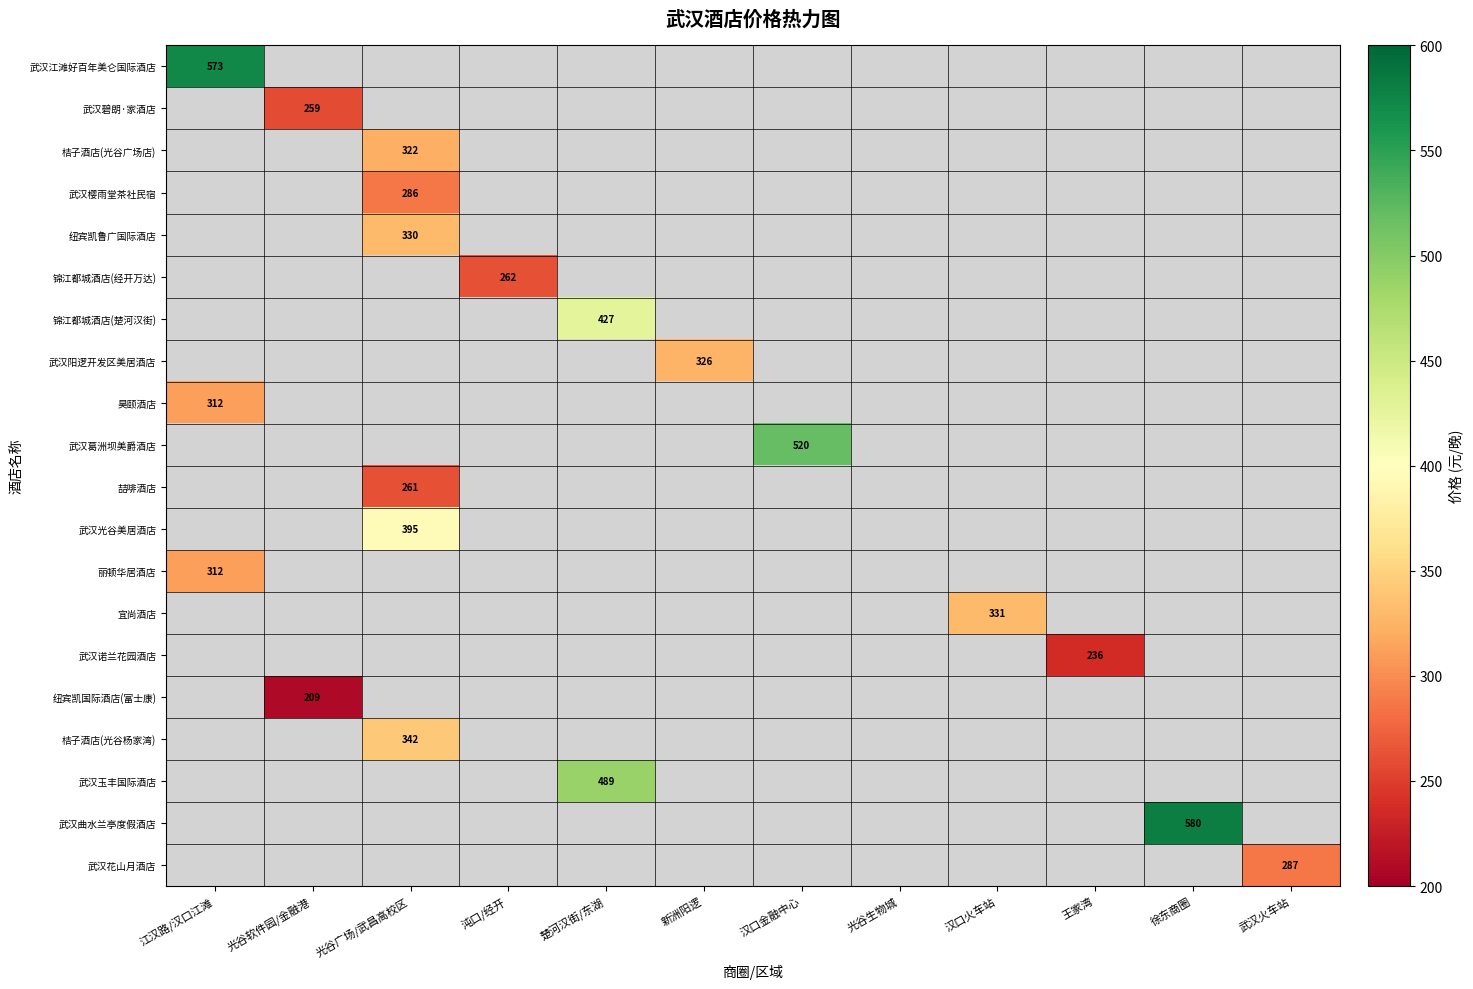

At how many categories does at least one series exceed 390?

5